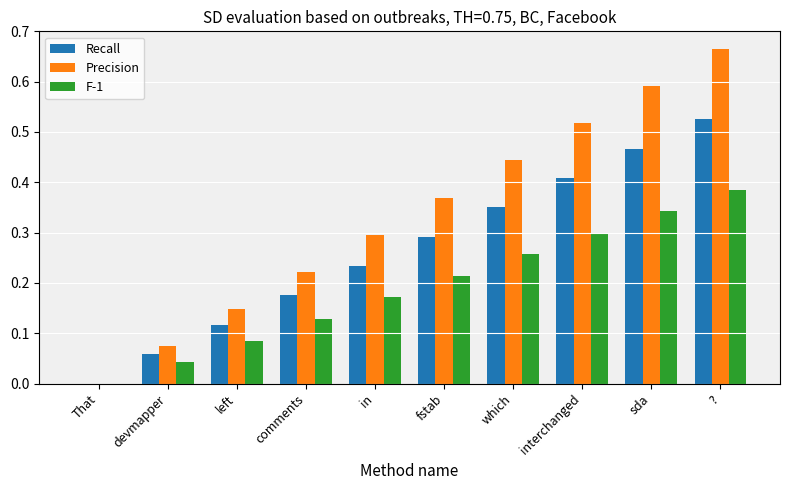

Is the value of F-1 at left greater than the value of Precision at That?

Yes